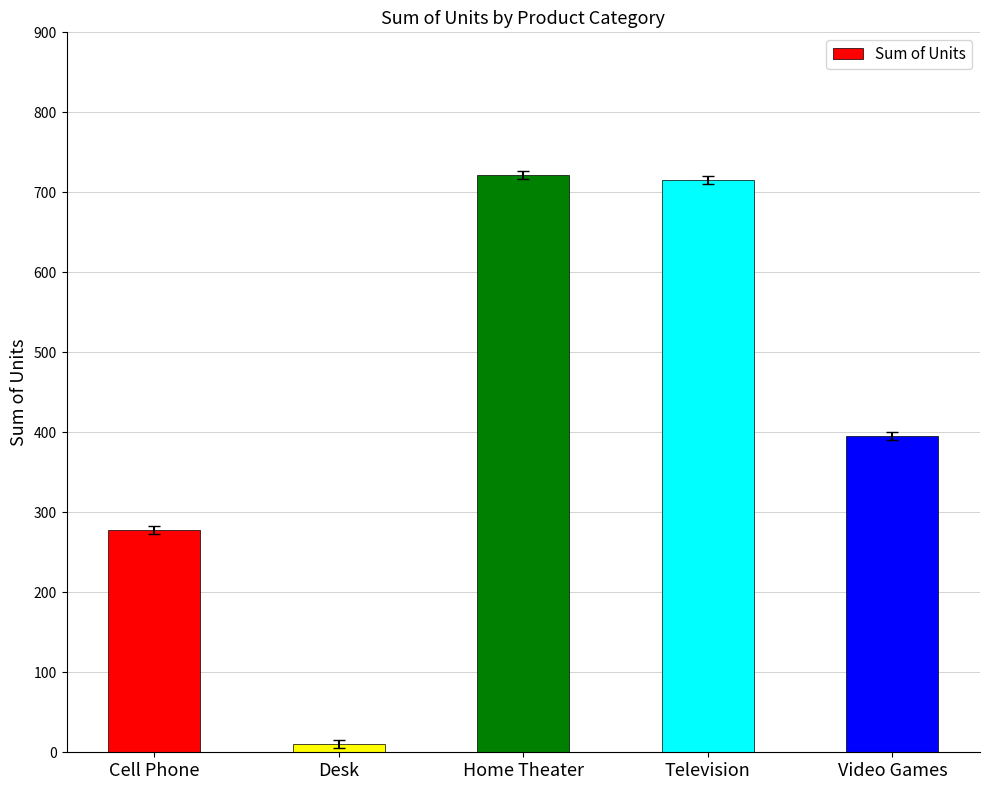

What is the change in value from Cell Phone to Home Theater?

+444